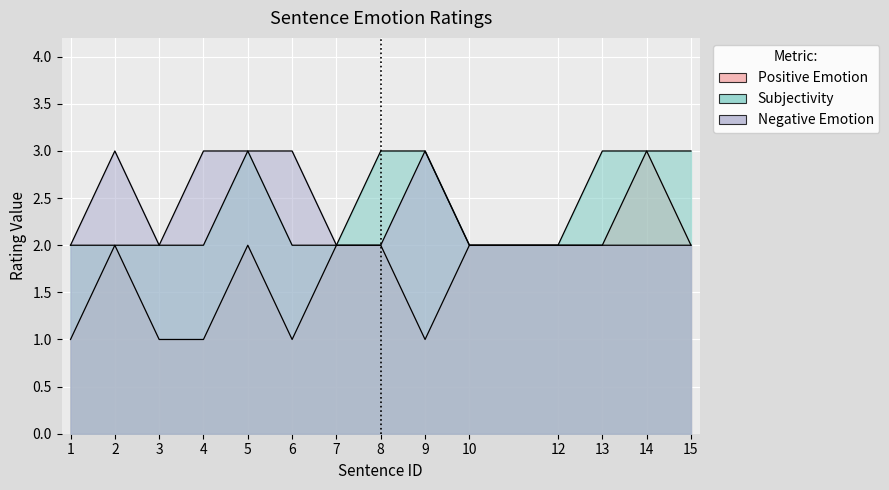

Between 5 and 9, which is larger?

5